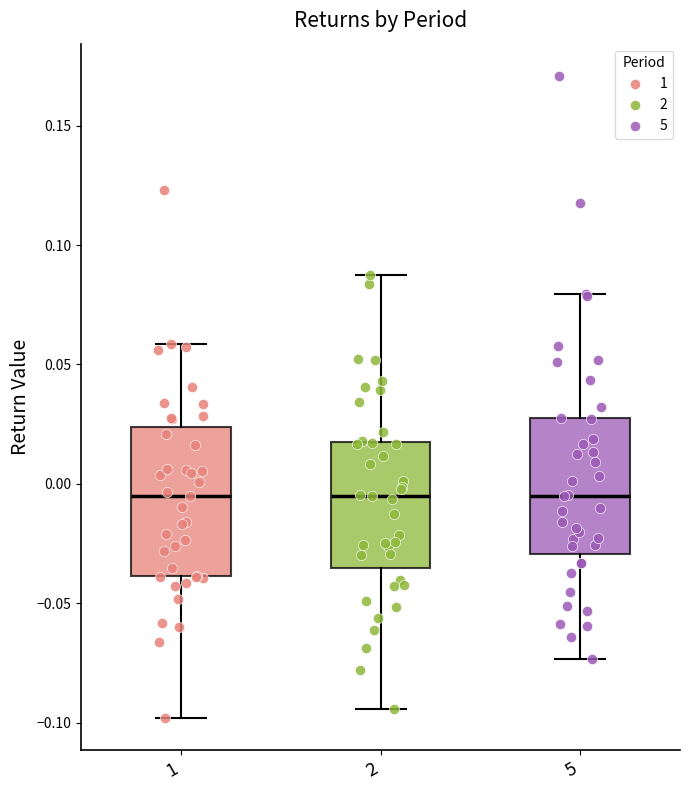

Comparing the boxes themselves (not the whiskers), which one is the tallest?

1